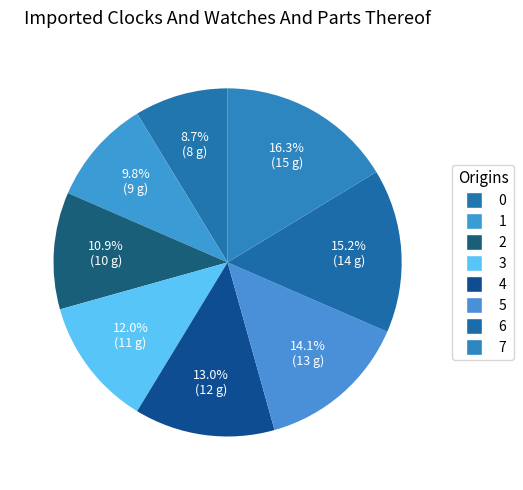

Is 5 the majority of the pie?

No